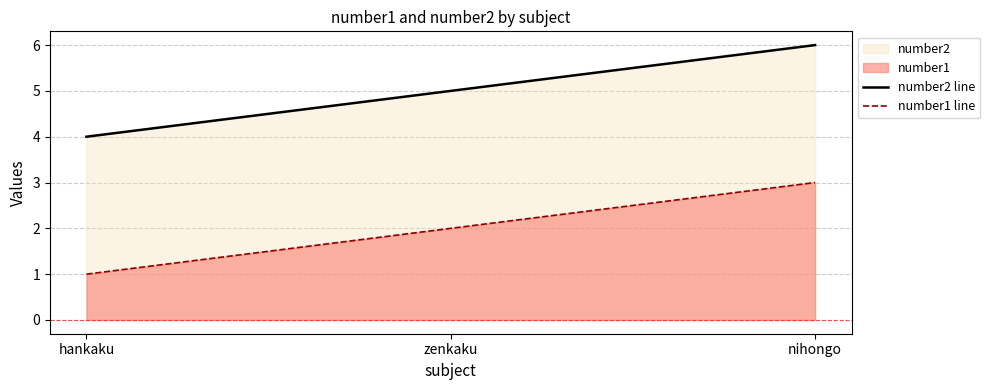

List the series in order of their overall mean, lowest first.

number1 line, number2 line